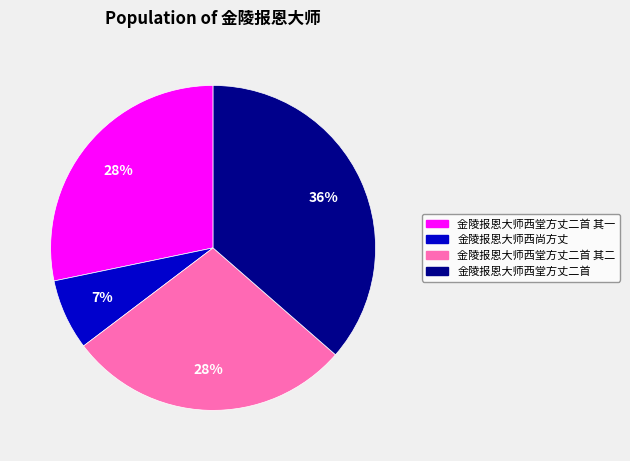

To the nearest percent, what is the average slice percentage?

25%